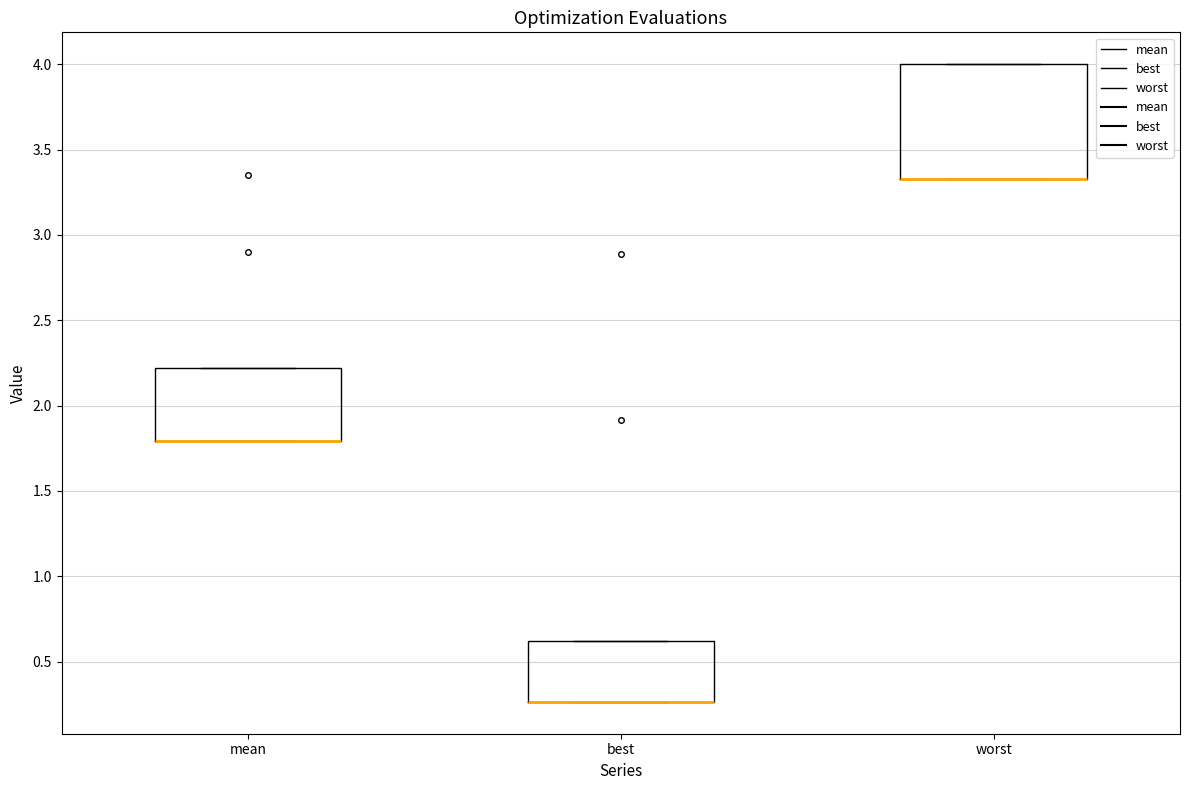

Where is the lower edge of the box for mean on the y-axis? The values are not printed on the chart, so give them approximately, as read against the axis.

1.80